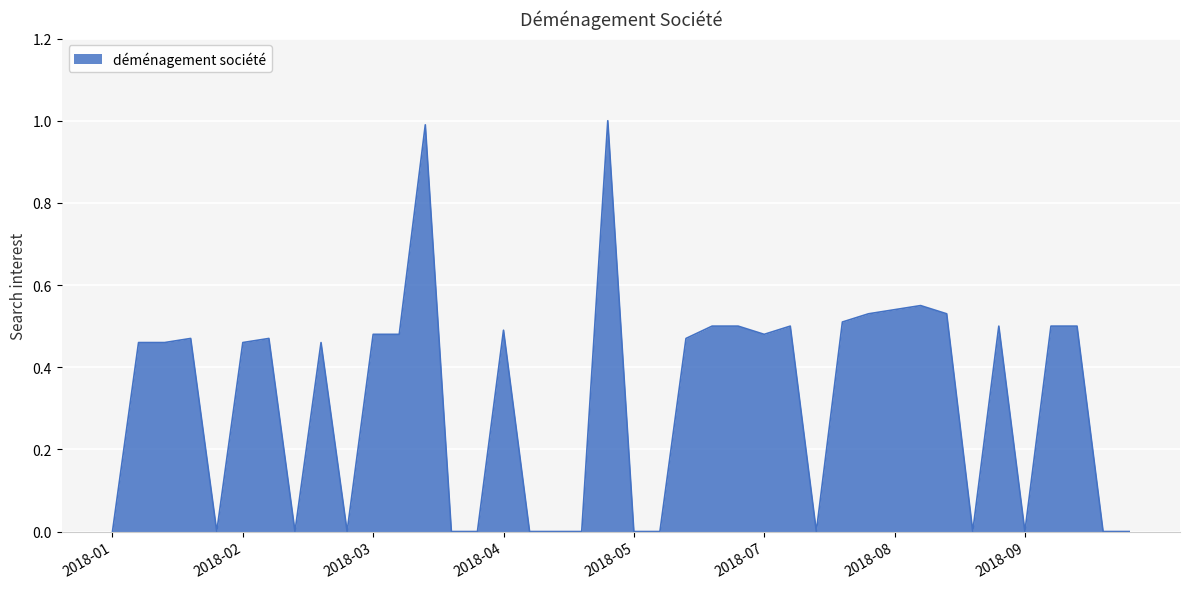

What is the difference between the maximum and minimum values?

1.0